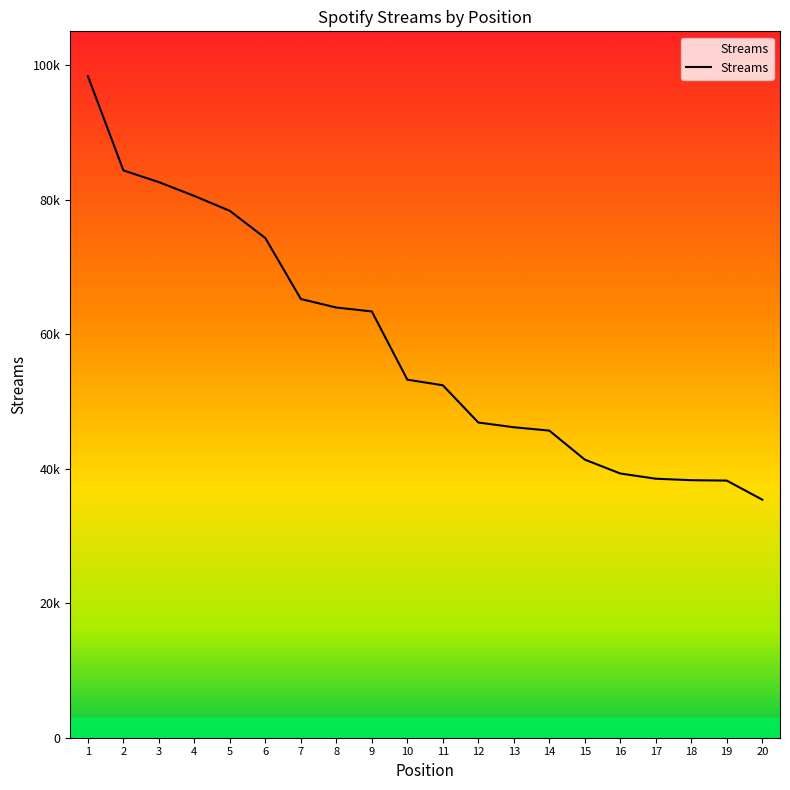

What value does the data have at 3, to the nearest 10?

82580